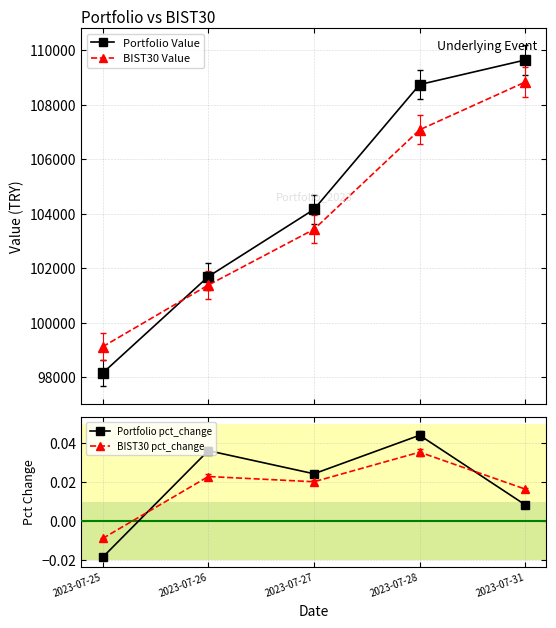

Count the BIST30 pct_change values in the range 0 to 1.

4